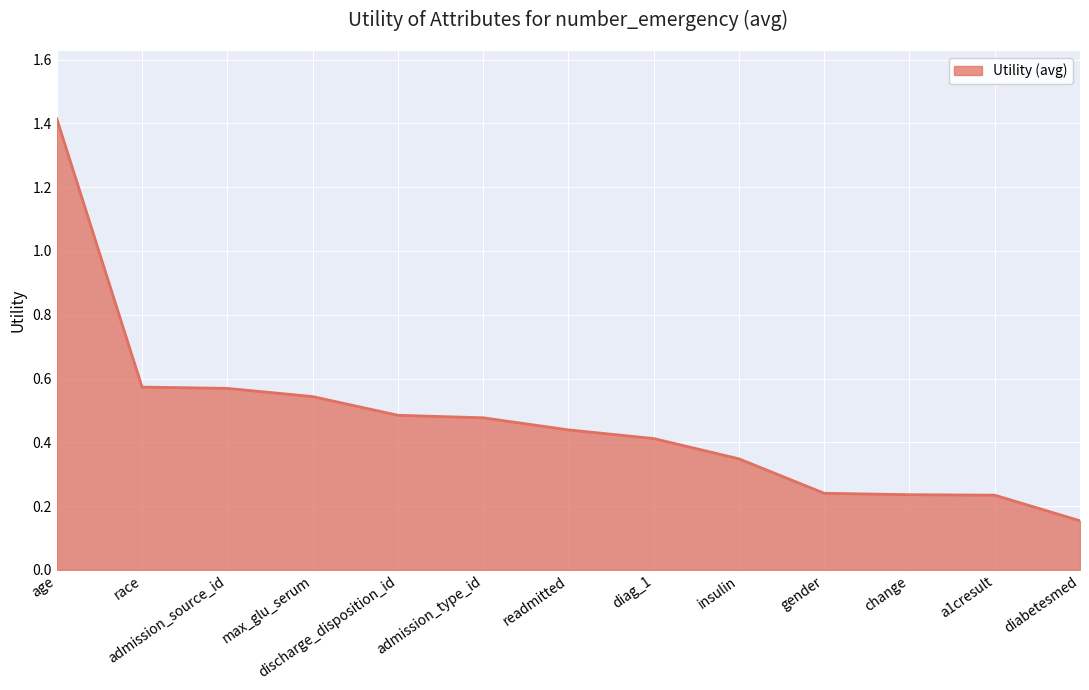

What is the greatest value displayed?

1.4